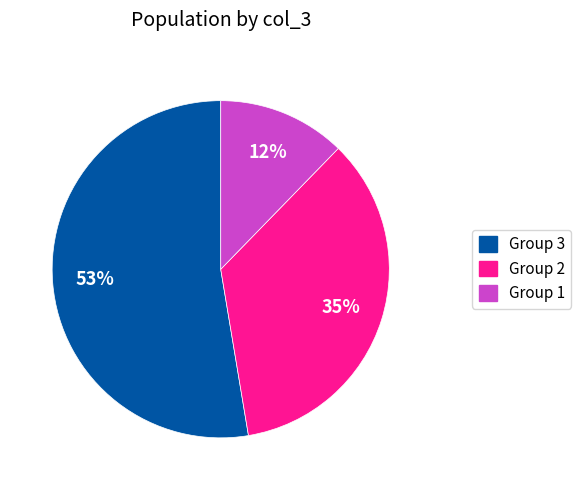

Is there any slice that represents more than half of the pie?

Yes